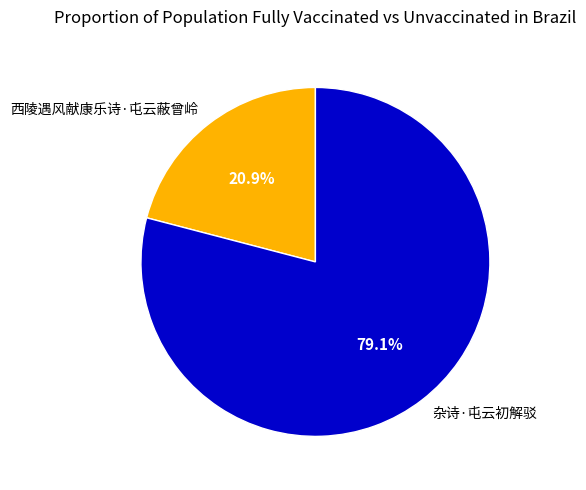

Is there a majority slice in this chart?

Yes